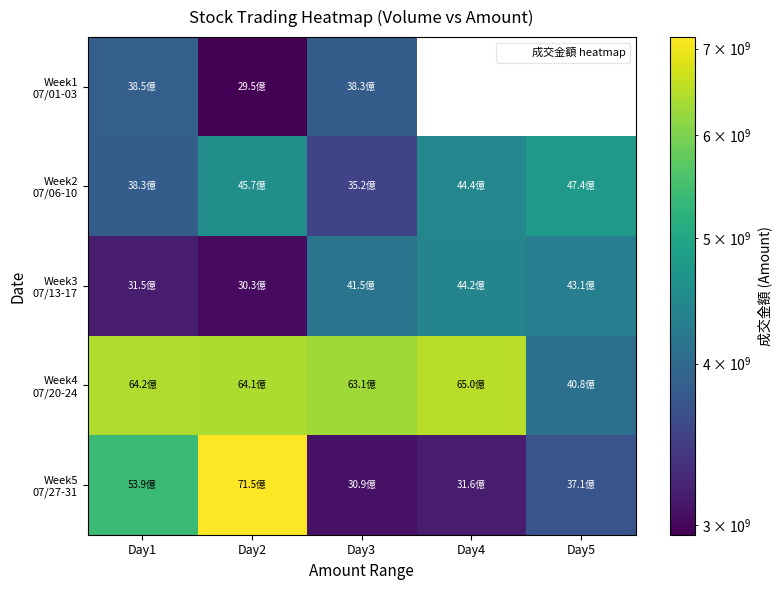

What is the average value of the Week5 07/27-31 series?

4498814527.2